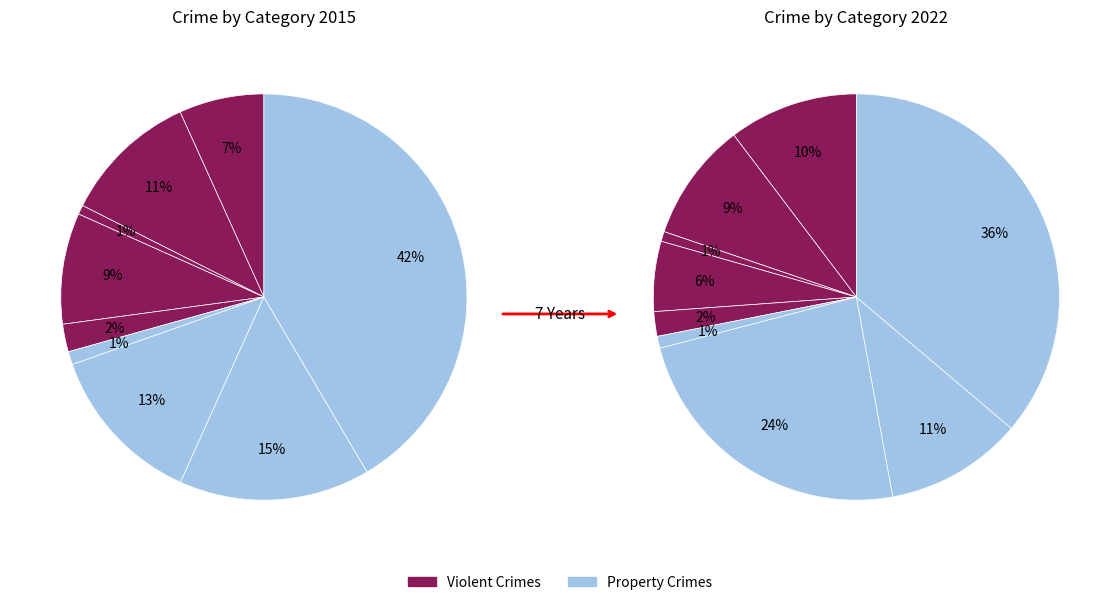

Does Motor Vehicle Theft represent more than half of the total?

No